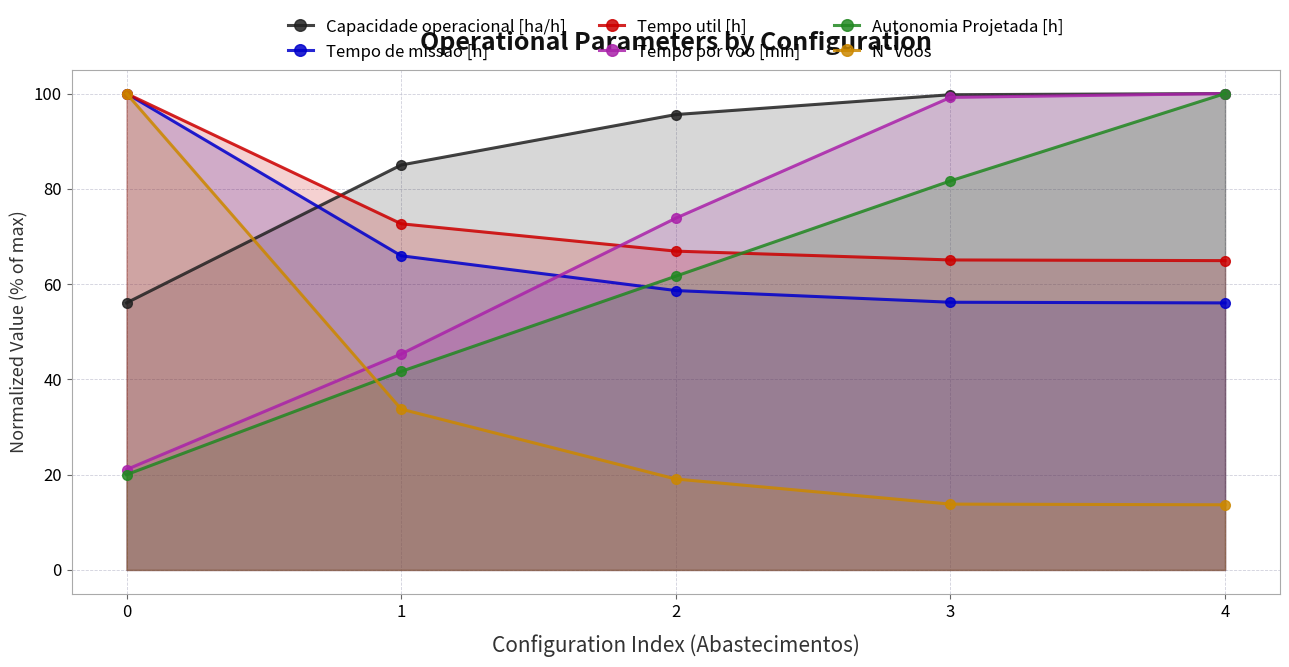

What is the greatest value displayed?

100.0